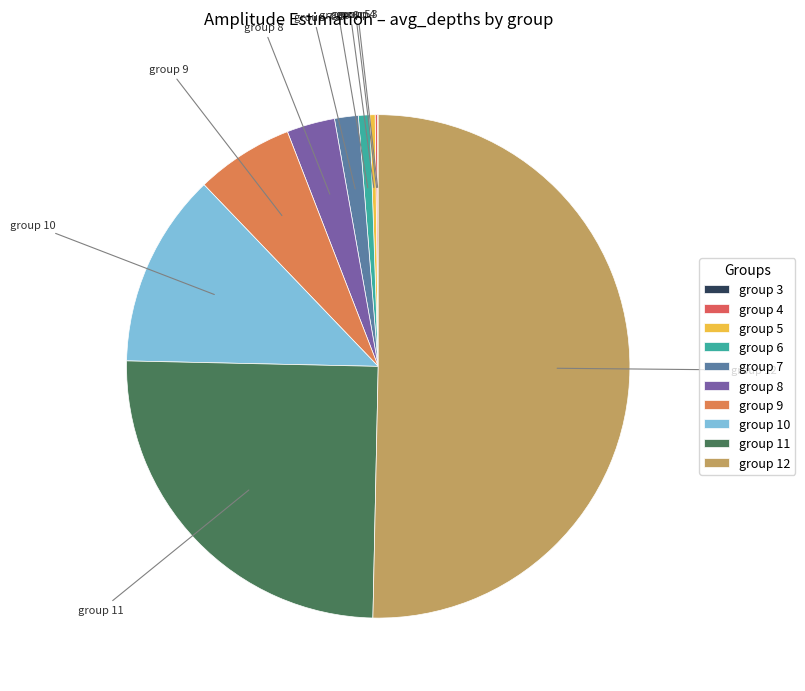

Is it true that group 8 is 3% of the pie?

True